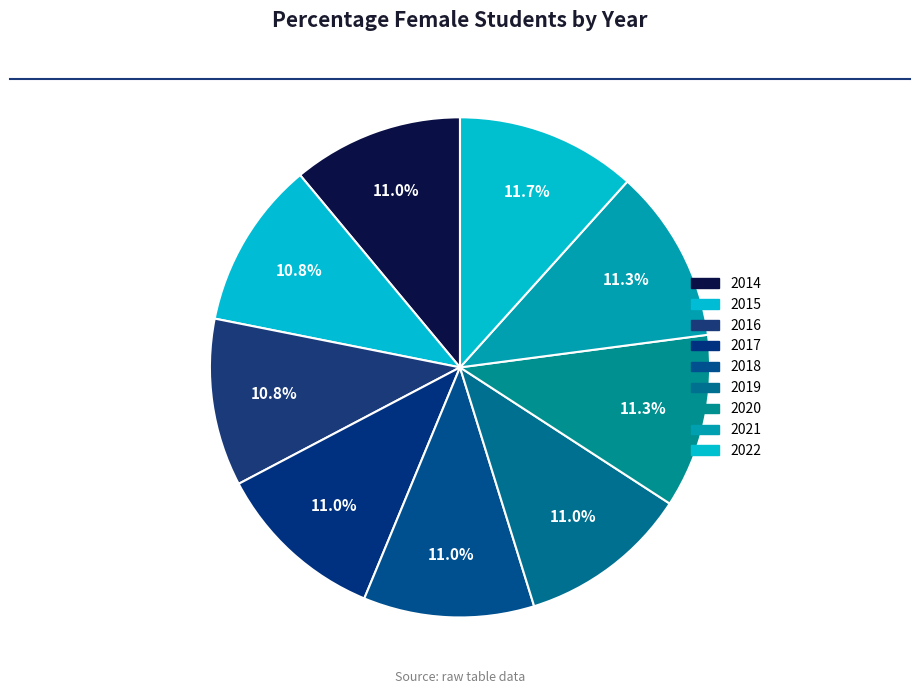

Is 2021 the majority of the pie?

No